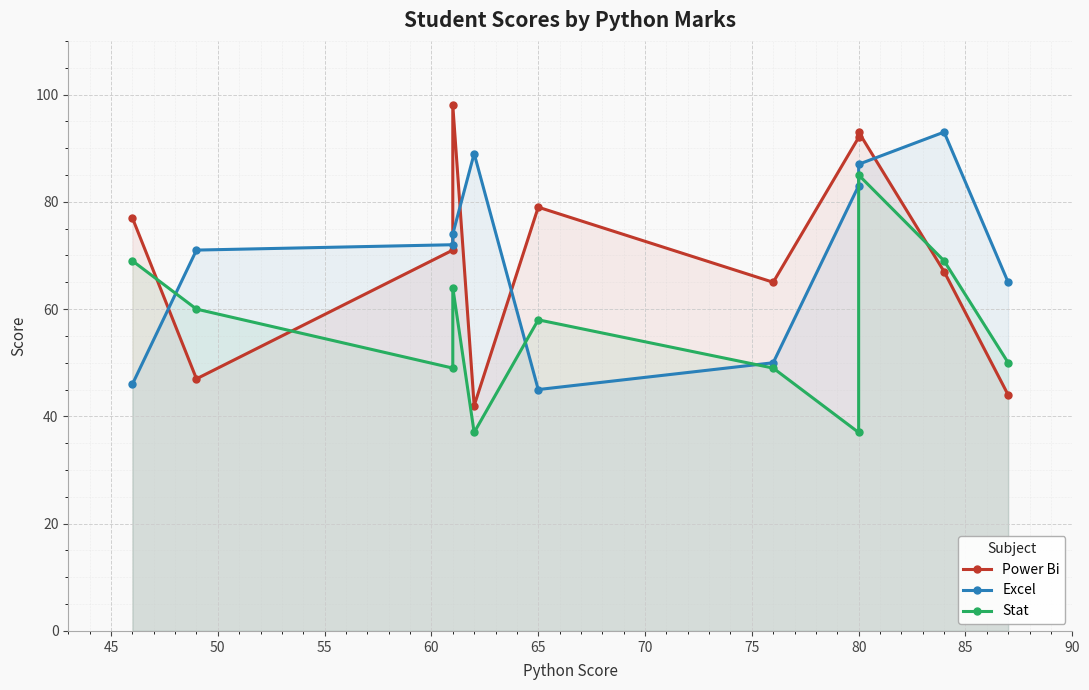

What is the sum of the Excel values at 60 and 65?

134